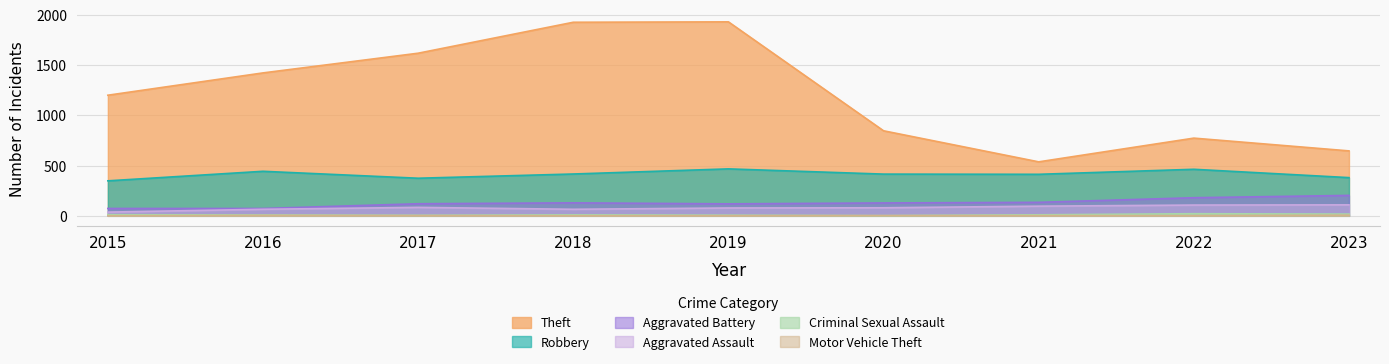

Which series has the largest range (max minus min)?

Theft